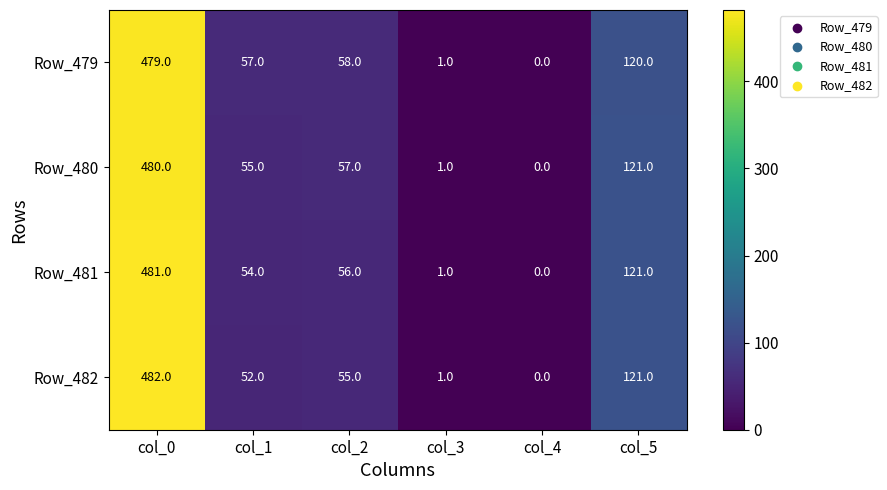

Which series has the largest total across all categories?

Row_479